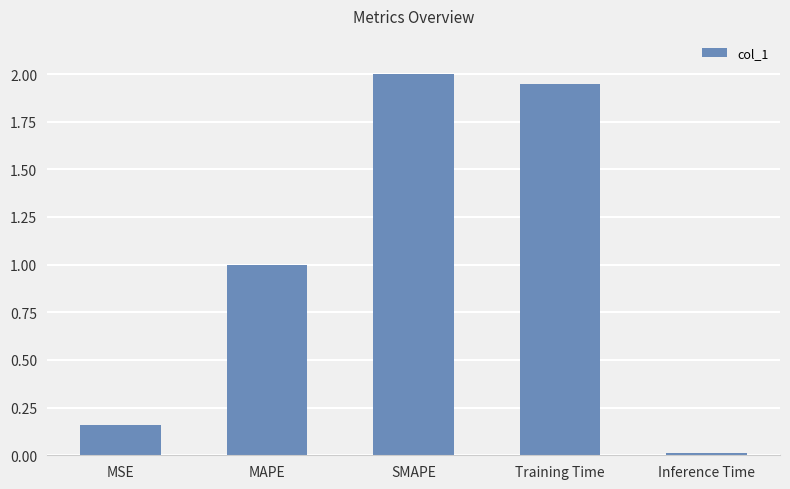

Does the chart contain stacked bars?

No